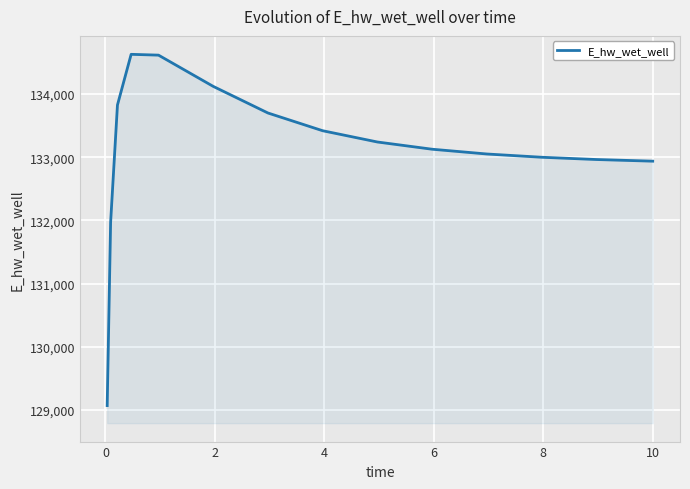

What is the smallest value displayed?

129070.3